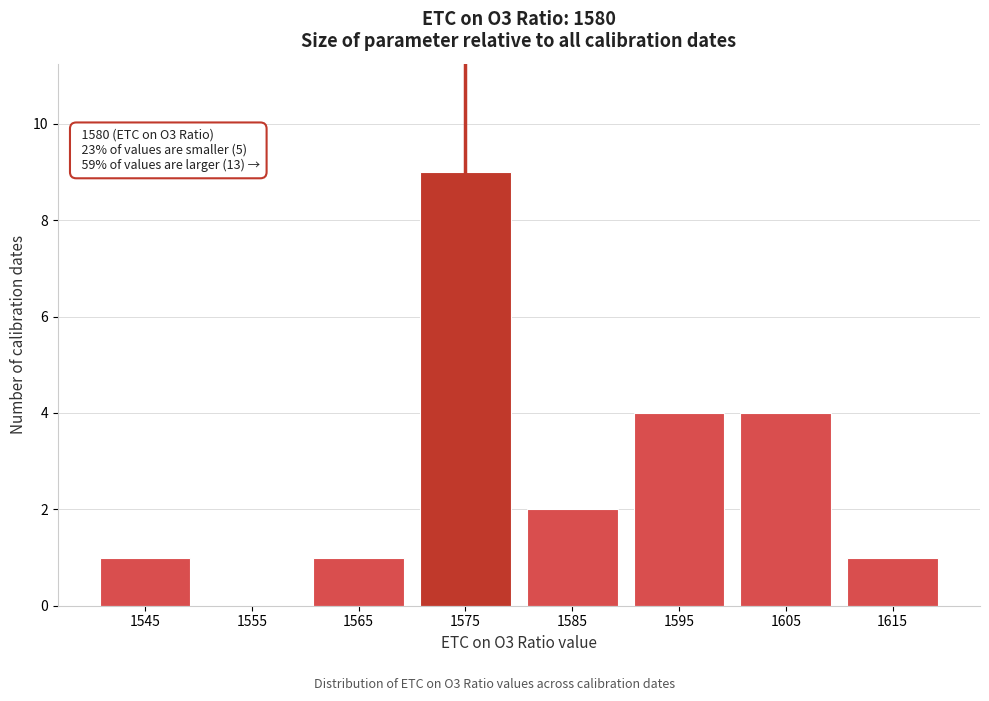

Reading left to right, list all the values displayed in this chart.

1545=1	1555=0	1565=1	1575=9	1585=2	1595=4	1605=4	1615=1